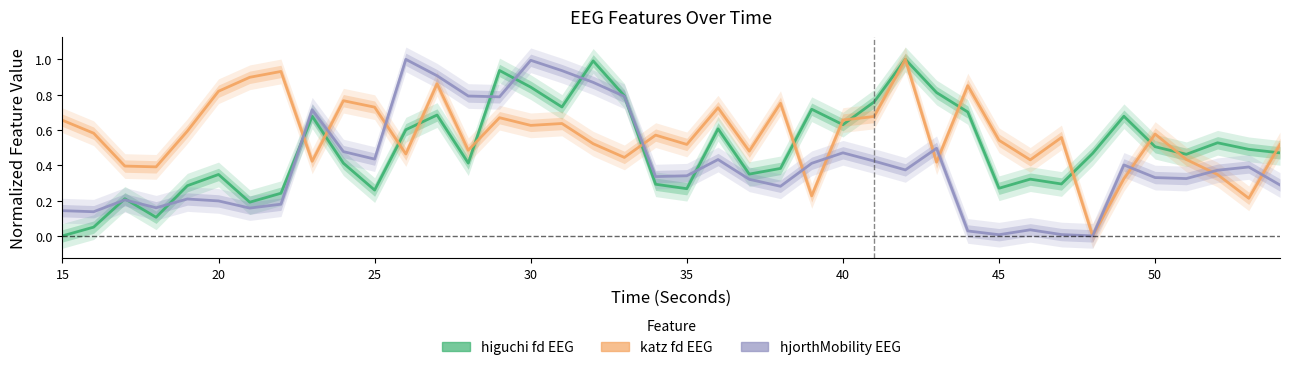

How many values in higuchi fd are above zero?

39